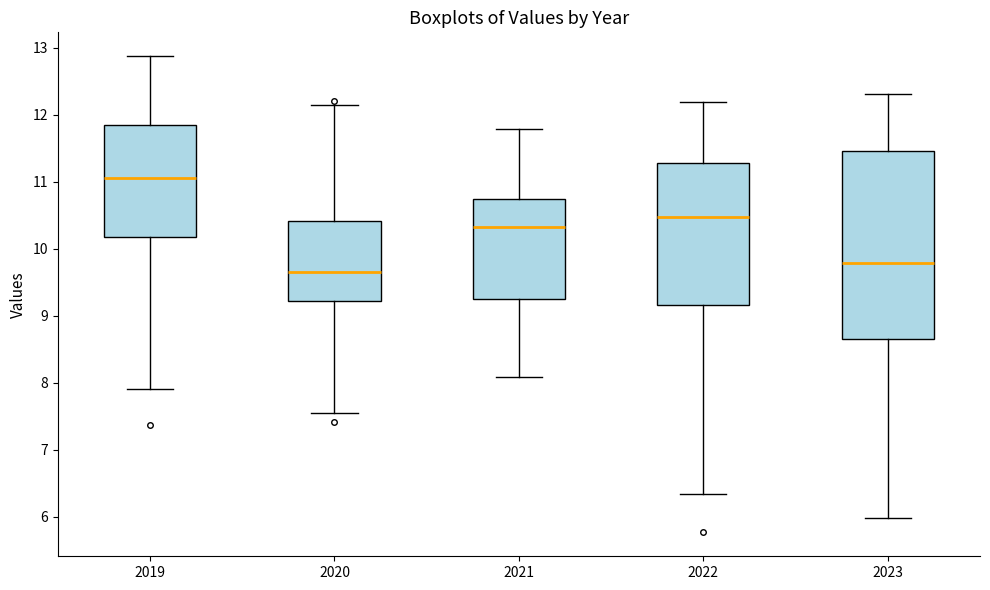

Which box has the lowest median line?

2020